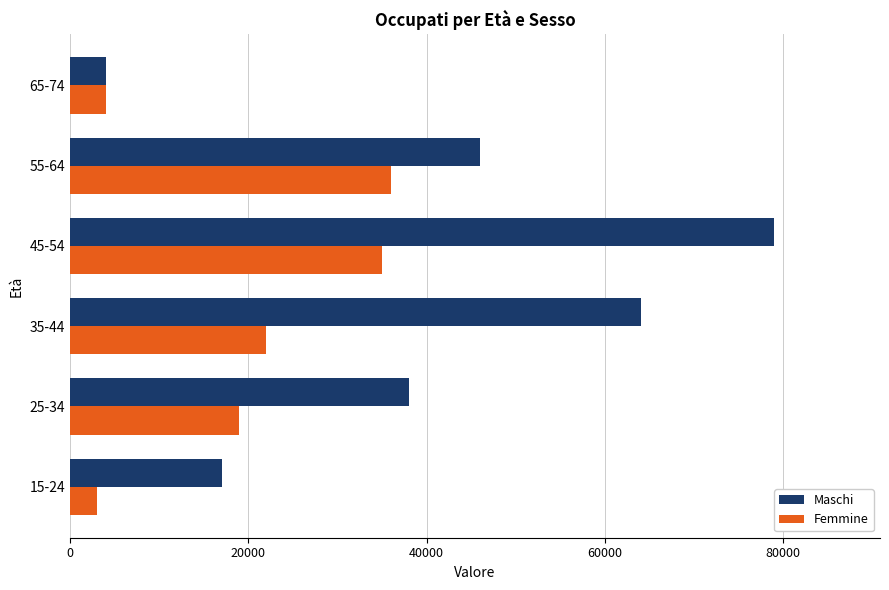

At which category is the sum across all series the highest?

45-54